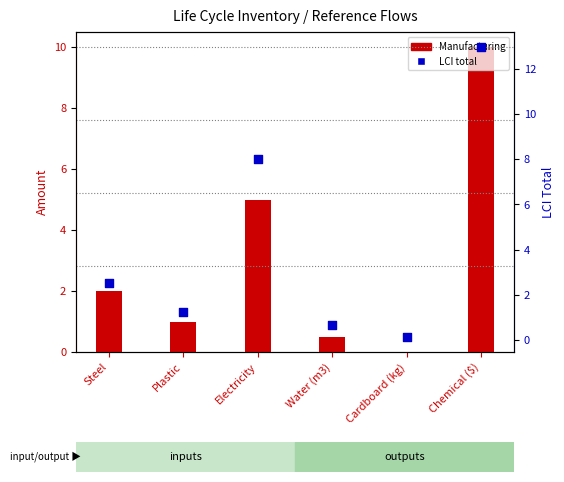

At which category is the sum across all series the highest?

Chemical ($)